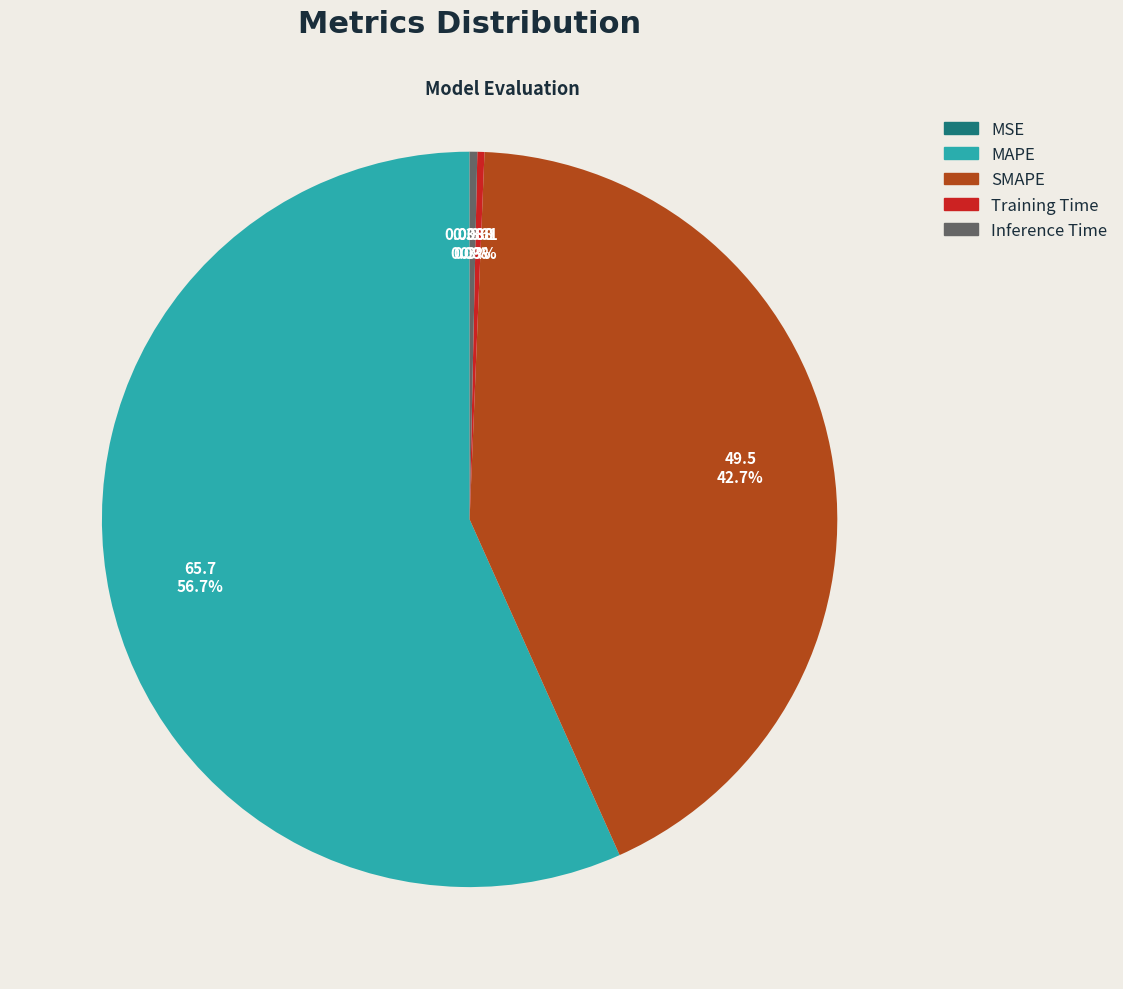

Which slice represents more than half of the pie?

MAPE